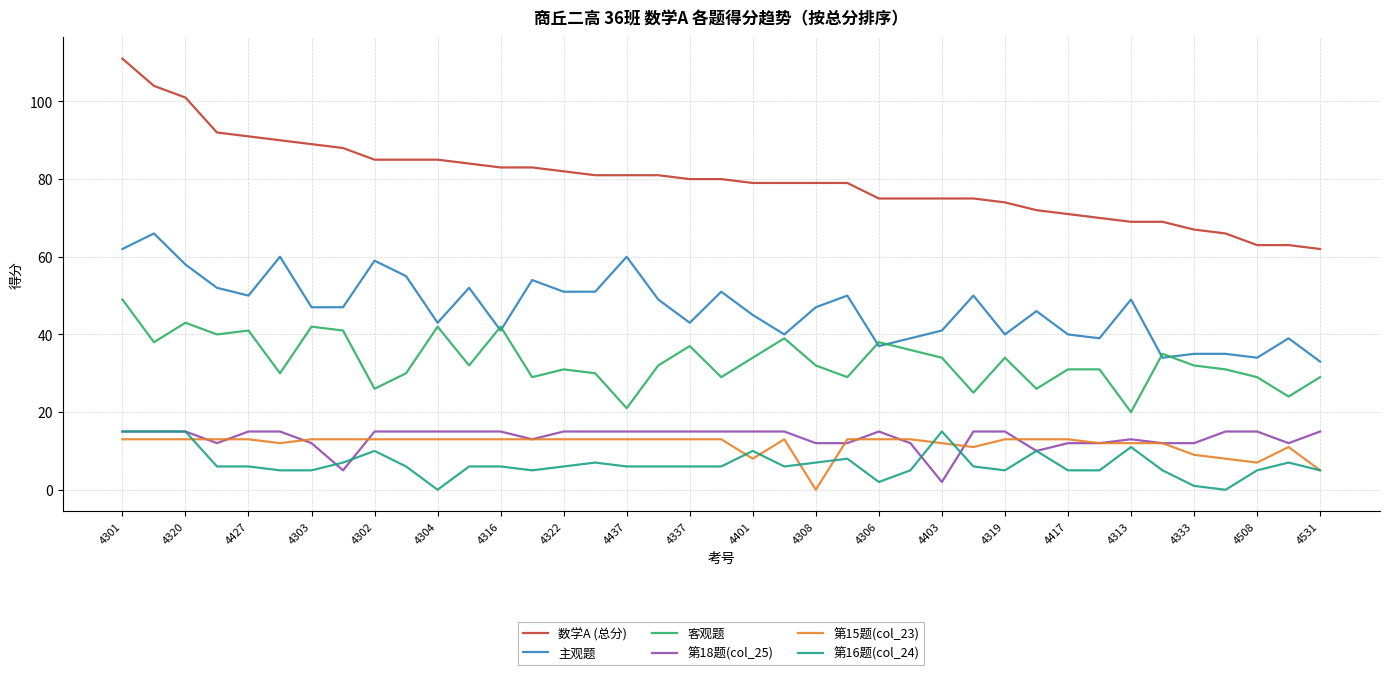

What is the maximum value for 第18题(col_25)?

15